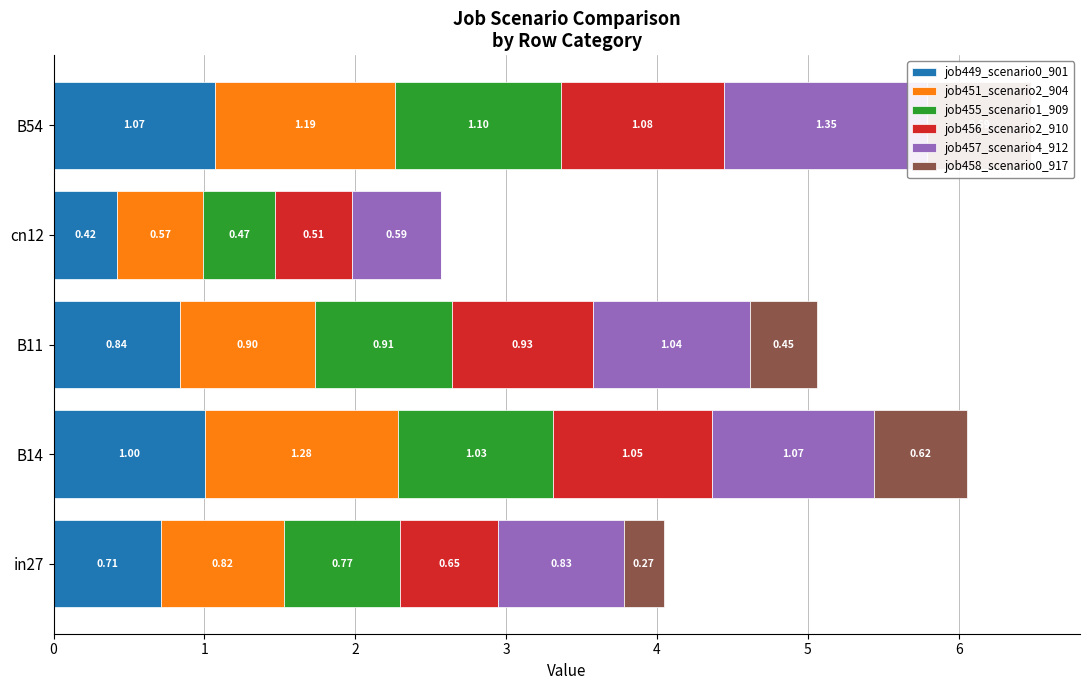

Which series has the largest total across all categories?

job457_scenario4_912